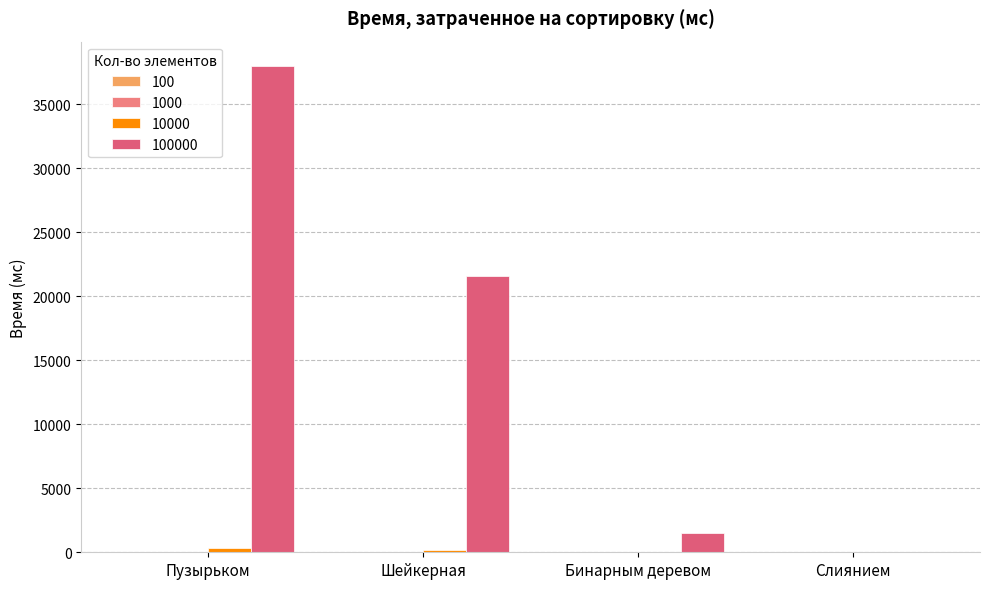

What is the spread (max minus min) of values at Пузырьком?

37971